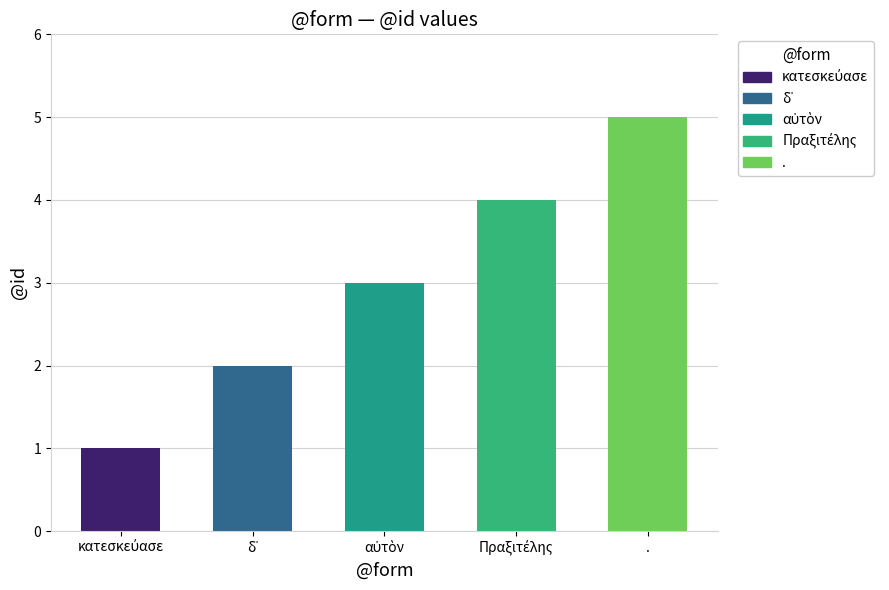

What is the average value?

3